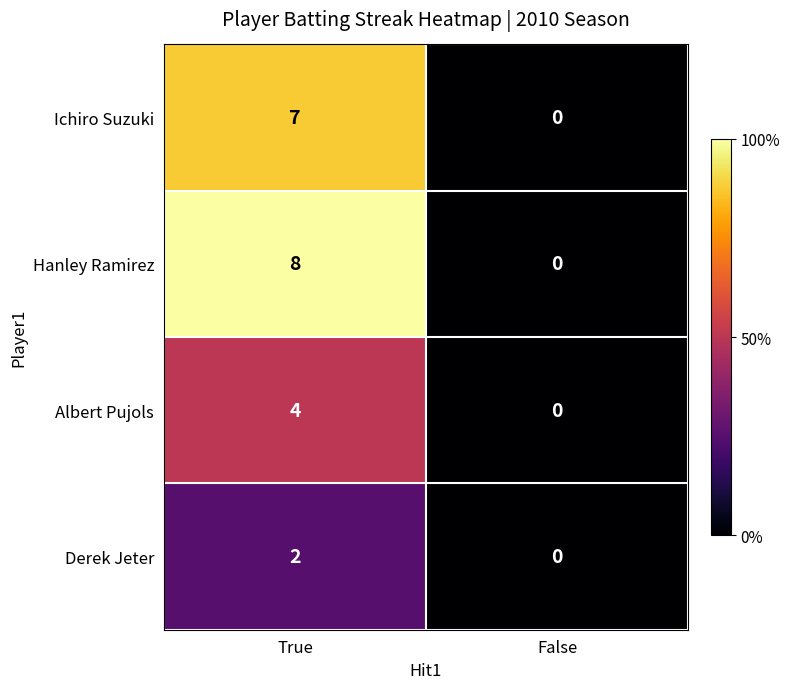

Reading right to left, what are all the values shown in this chart?

Ichiro Suzuki: False=0	True=7
Hanley Ramirez: False=0	True=8
Albert Pujols: False=0	True=4
Derek Jeter: False=0	True=2